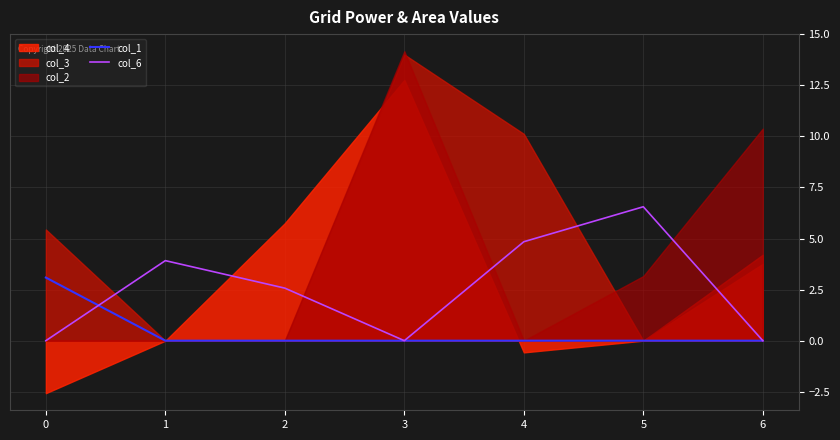

What is the average value of the col_6 series?

2.6